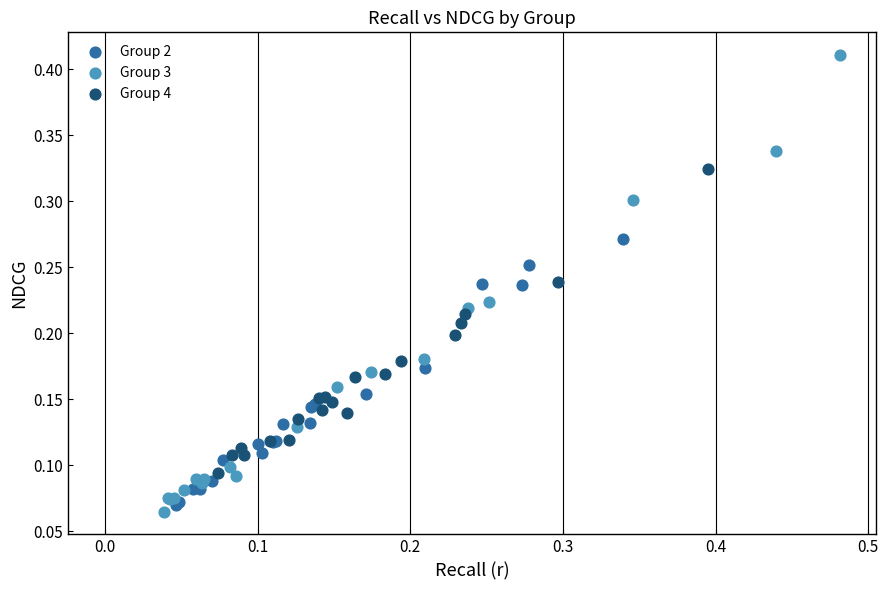

Which series has the widest spread of Y values?

Group 3